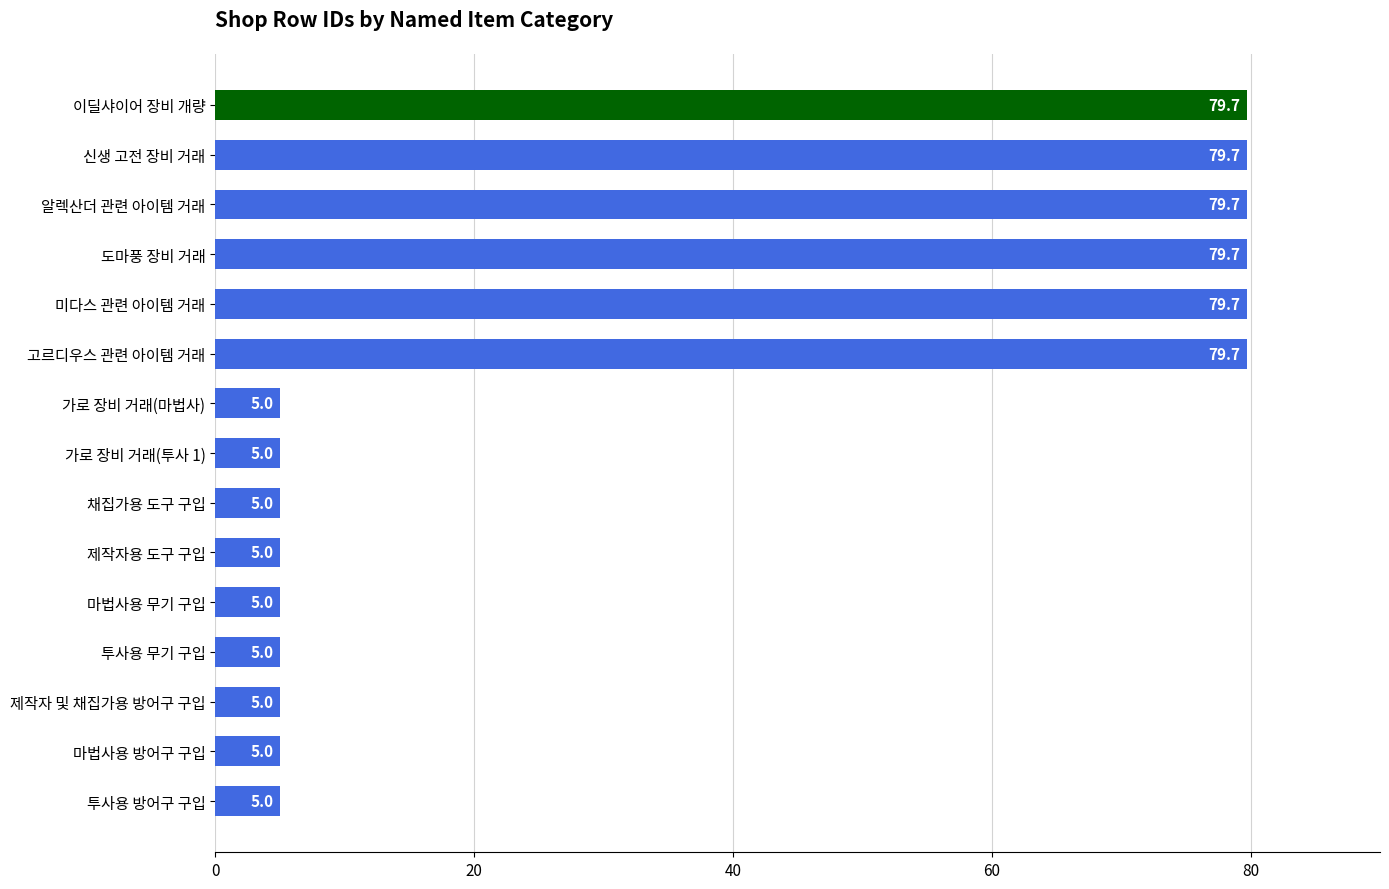

What is the value of the 10th bar from the top?

5.0